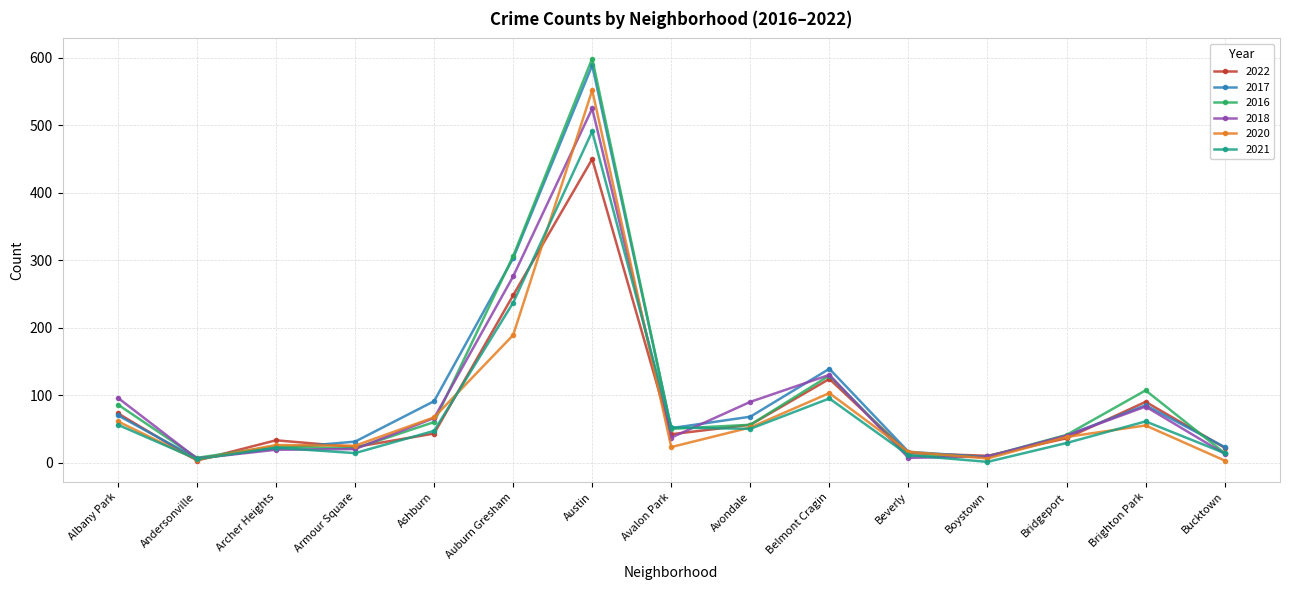

What position from the right is Andersonville?

14